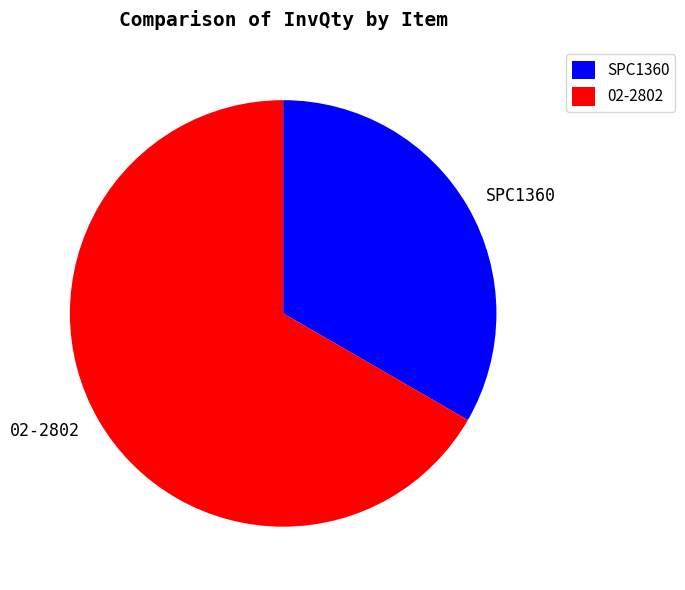

How many slices are in this pie chart?

2